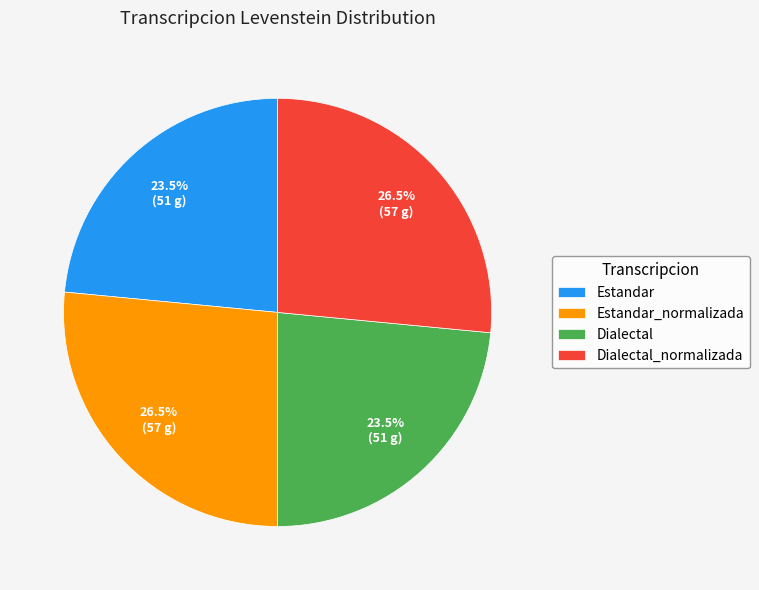

To the nearest percent, what is the difference between the Dialectal_normalizada and Estandar slice percentages?

3%